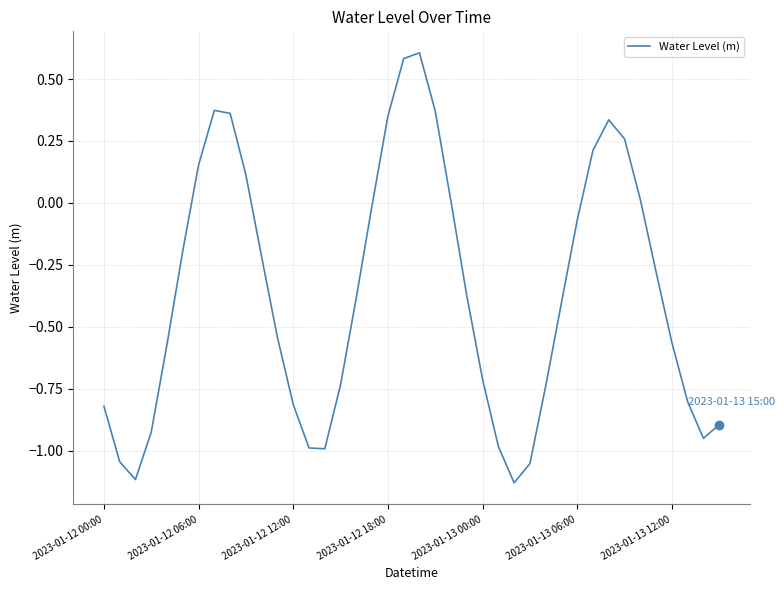

What is the maximum value shown in the chart?

0.6